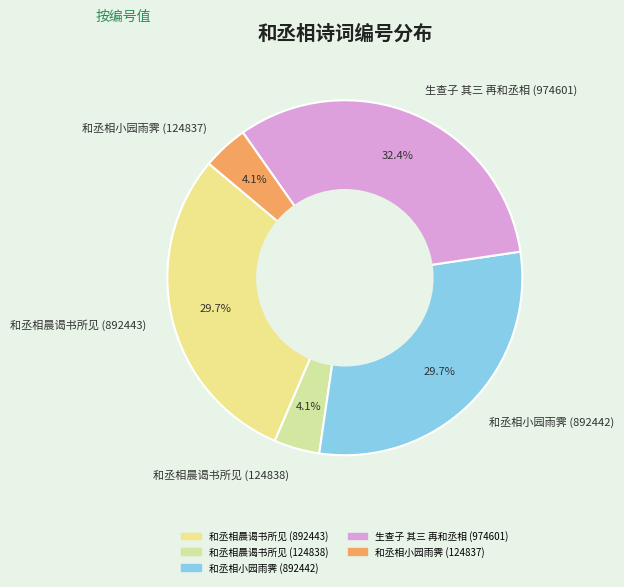

Do 生查子 其三 再和丞相 (974601) and 和丞相小园雨霁 (892442) together represent more than half of the pie?

Yes